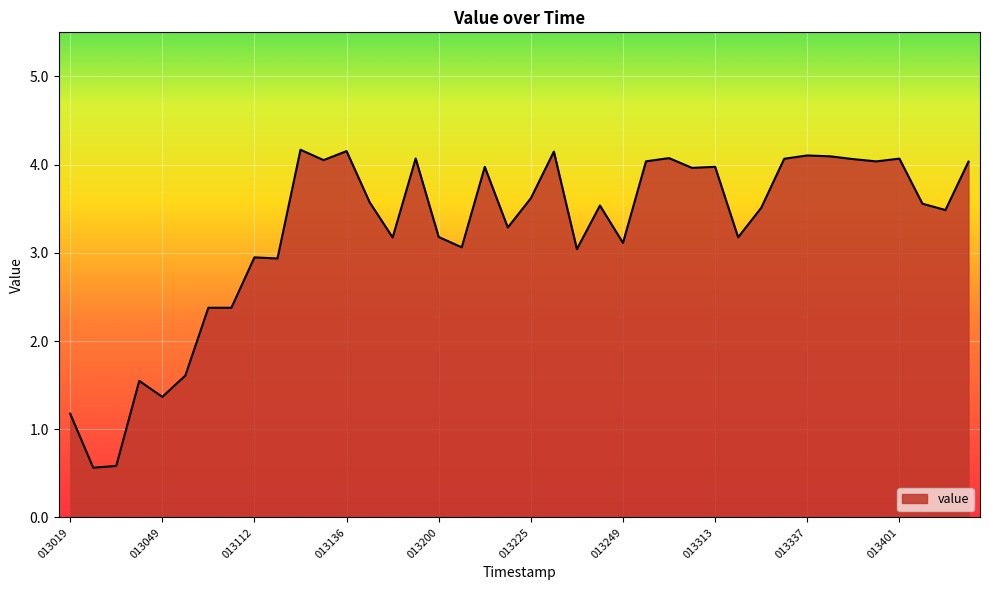

True or false: there are more than 2 points higher than both neighbors.

True